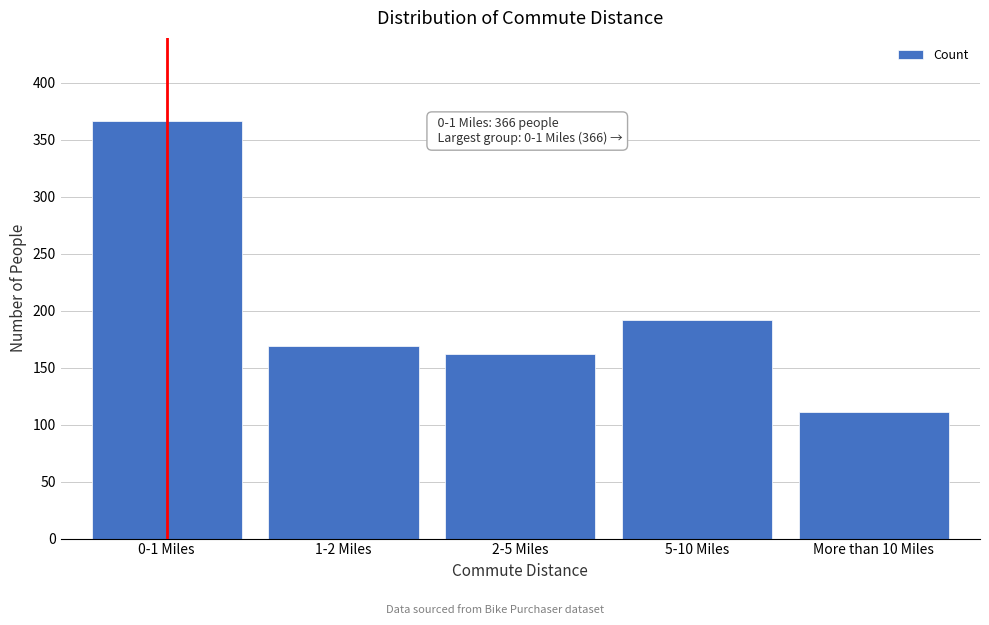

Reading left to right, list all the values displayed in this chart.

0-1 Miles=366	1-2 Miles=169	2-5 Miles=162	5-10 Miles=192	More than 10 Miles=111